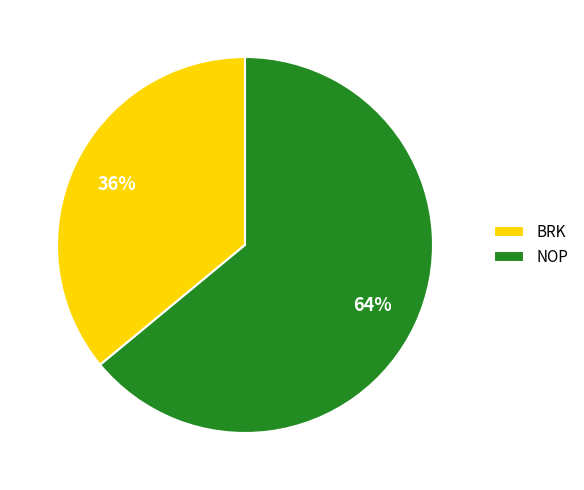

What is the smallest slice in the pie chart?

BRK